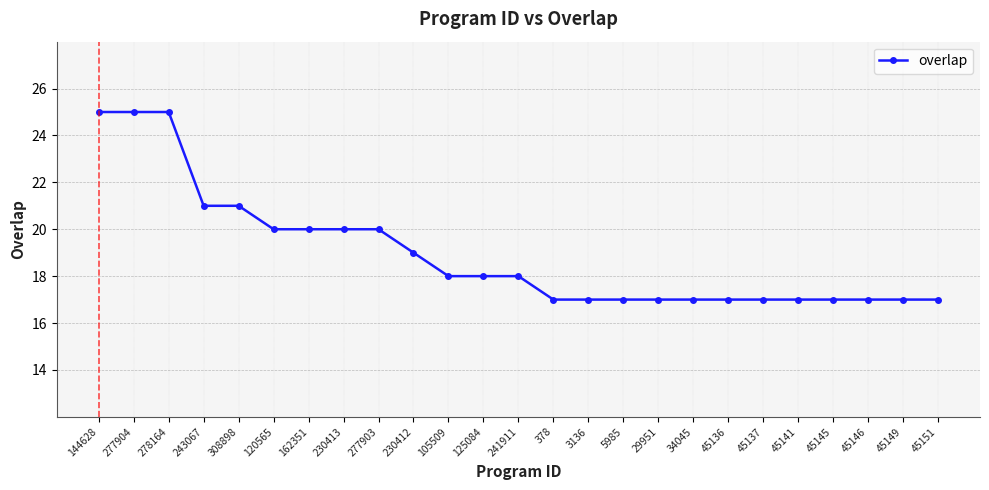

Count the values in the range 17 to 20.

20